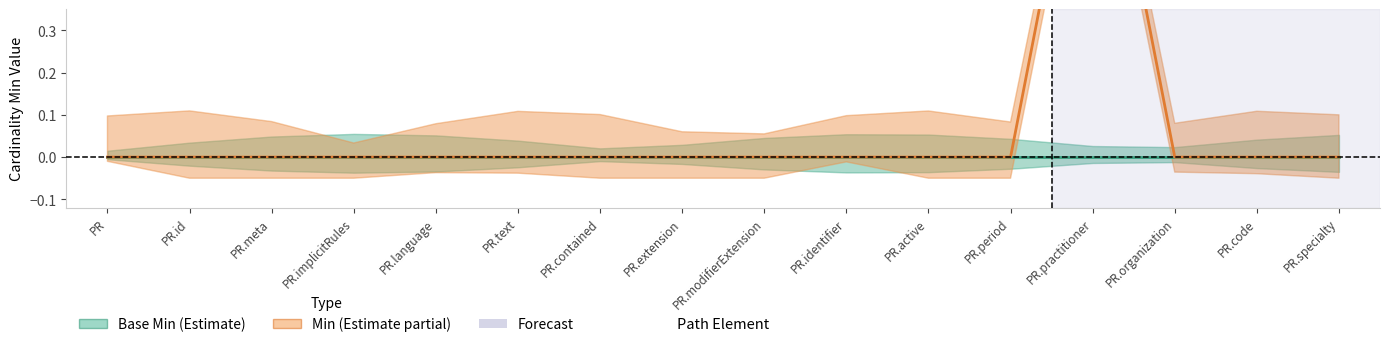

Reading right to left, transcribe all the data shown in this chart.

Base Min: PR.specialty=0	PR.code=0	PR.organization=0	PR.practitioner=0	PR.period=0	PR.active=0	PR.identifier=0	PR.modifierExtension=0	PR.extension=0	PR.contained=0	PR.text=0	PR.language=0	PR.implicitRules=0	PR.meta=0	PR.id=0	PR=0
Min: PR.specialty=0	PR.code=0	PR.organization=0	PR.practitioner=1	PR.period=0	PR.active=0	PR.identifier=0	PR.modifierExtension=0	PR.extension=0	PR.contained=0	PR.text=0	PR.language=0	PR.implicitRules=0	PR.meta=0	PR.id=0	PR=0